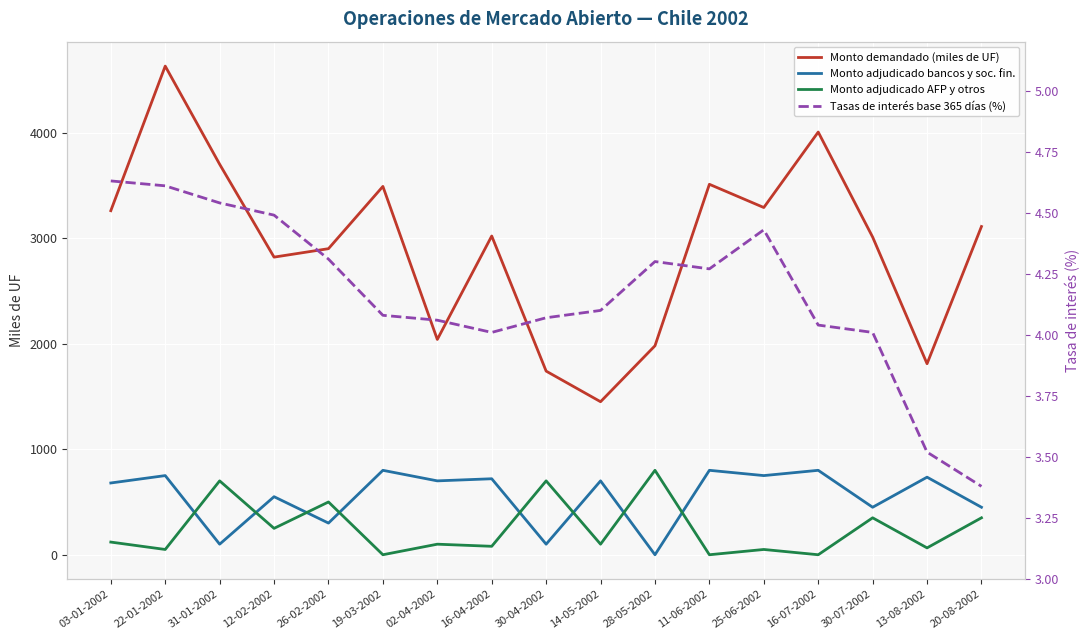

What is the maximum value shown in the chart?

4630.0